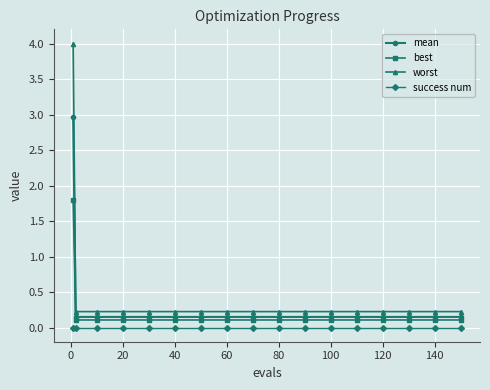

Which series has the widest spread of values?

worst